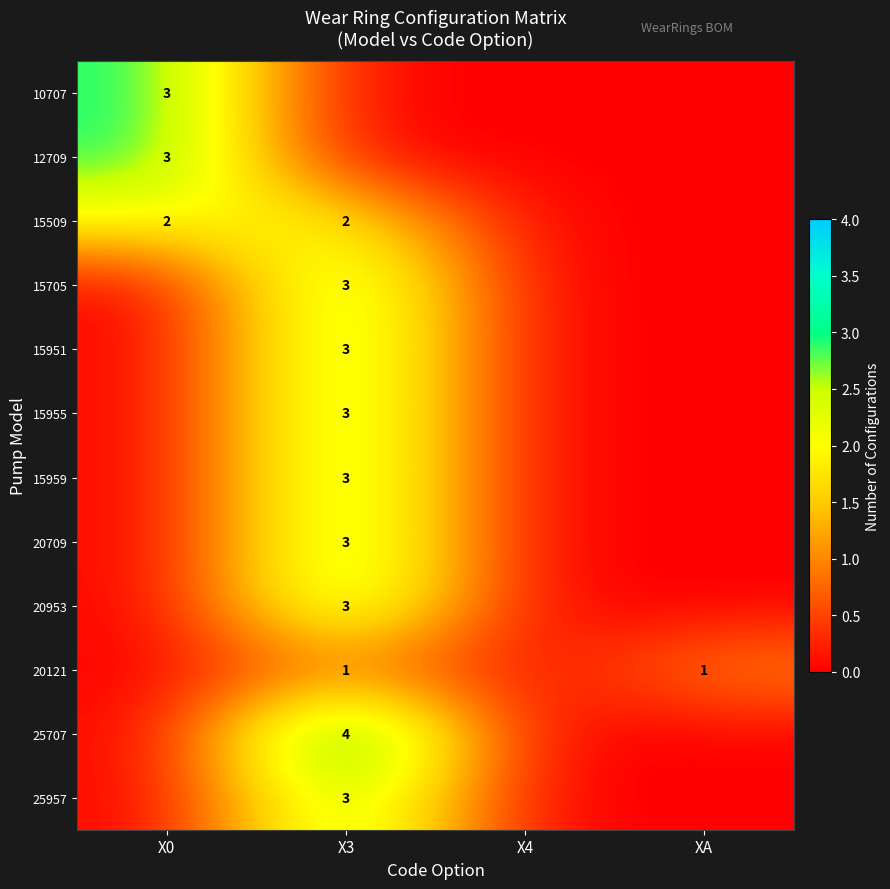

The value of 15509 at X0 is 0. True or false?

False